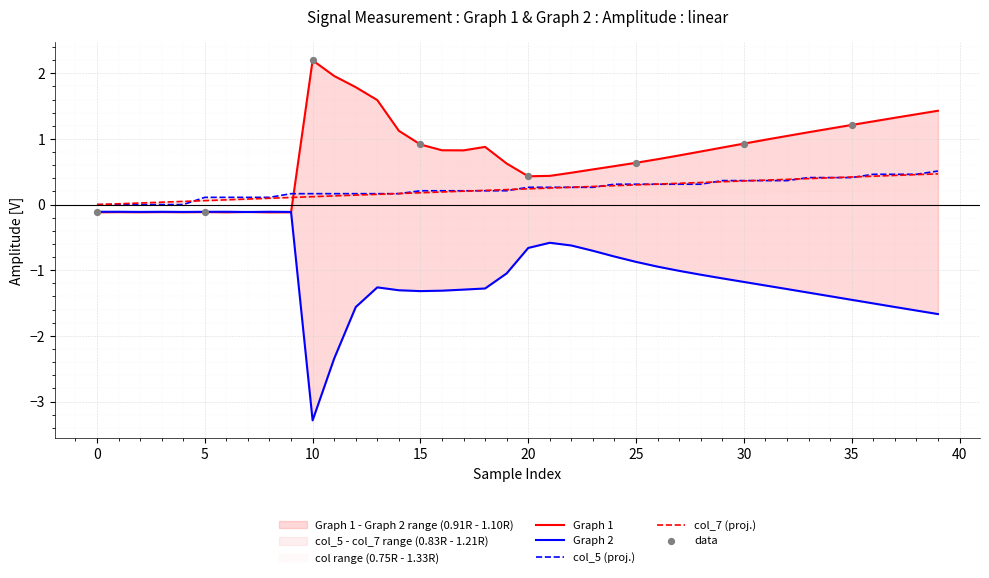

Which series contains the lowest Y value?

Graph 2